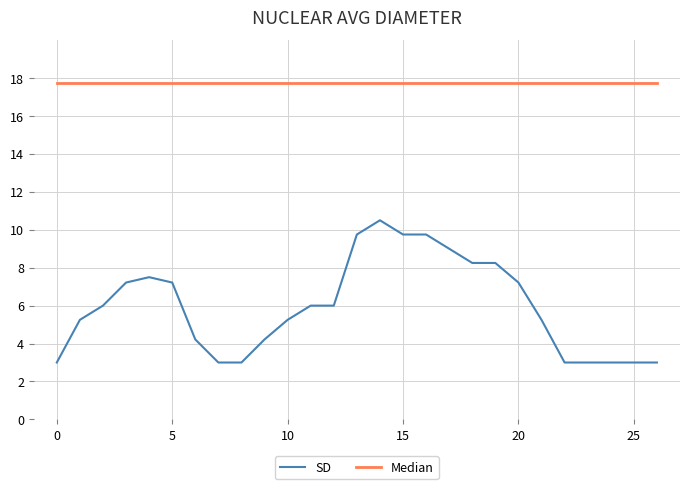

How many lines are shown in the chart?

2